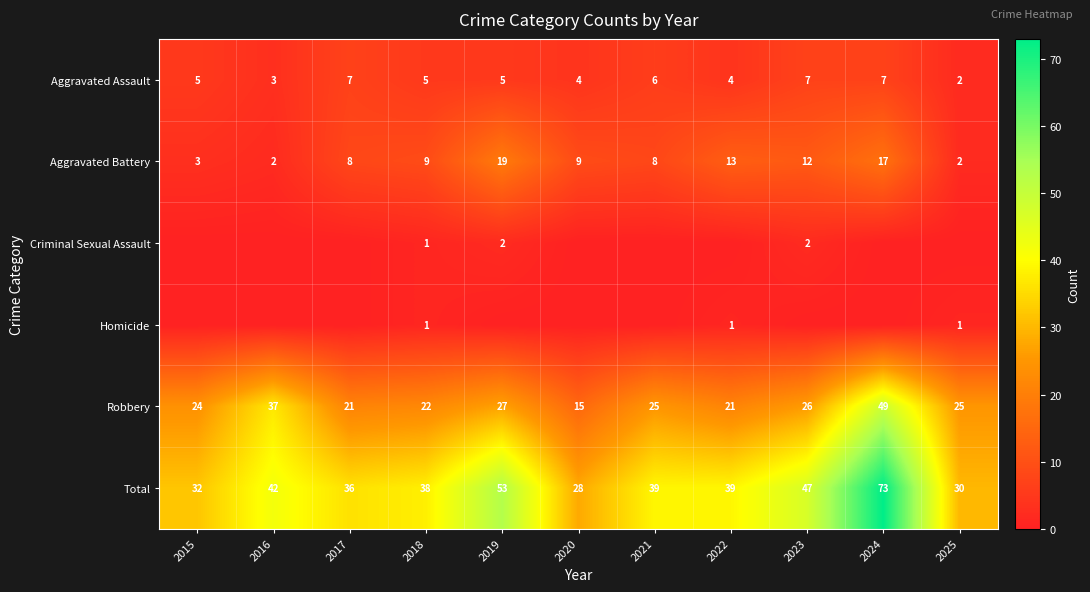

Which category has the lowest value in the Aggravated Assault series?

2025